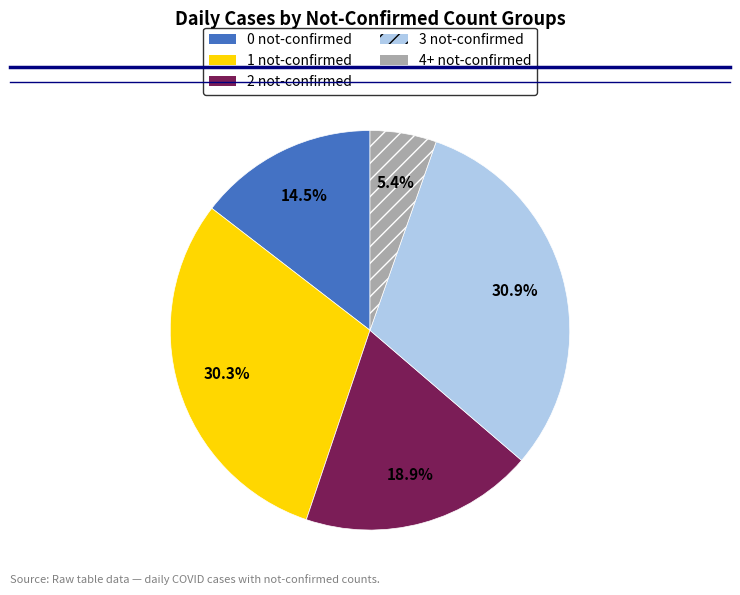

What is the largest slice in the pie chart?

3